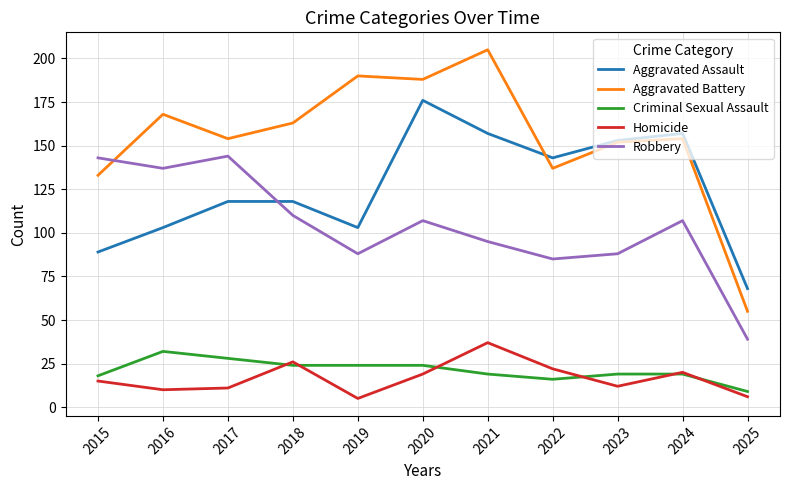

Where is the first local minimum for Aggravated Assault?

2019